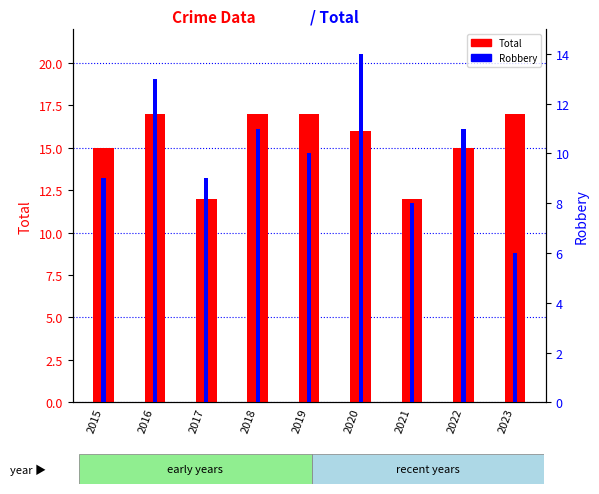

What is the smallest value displayed?

6